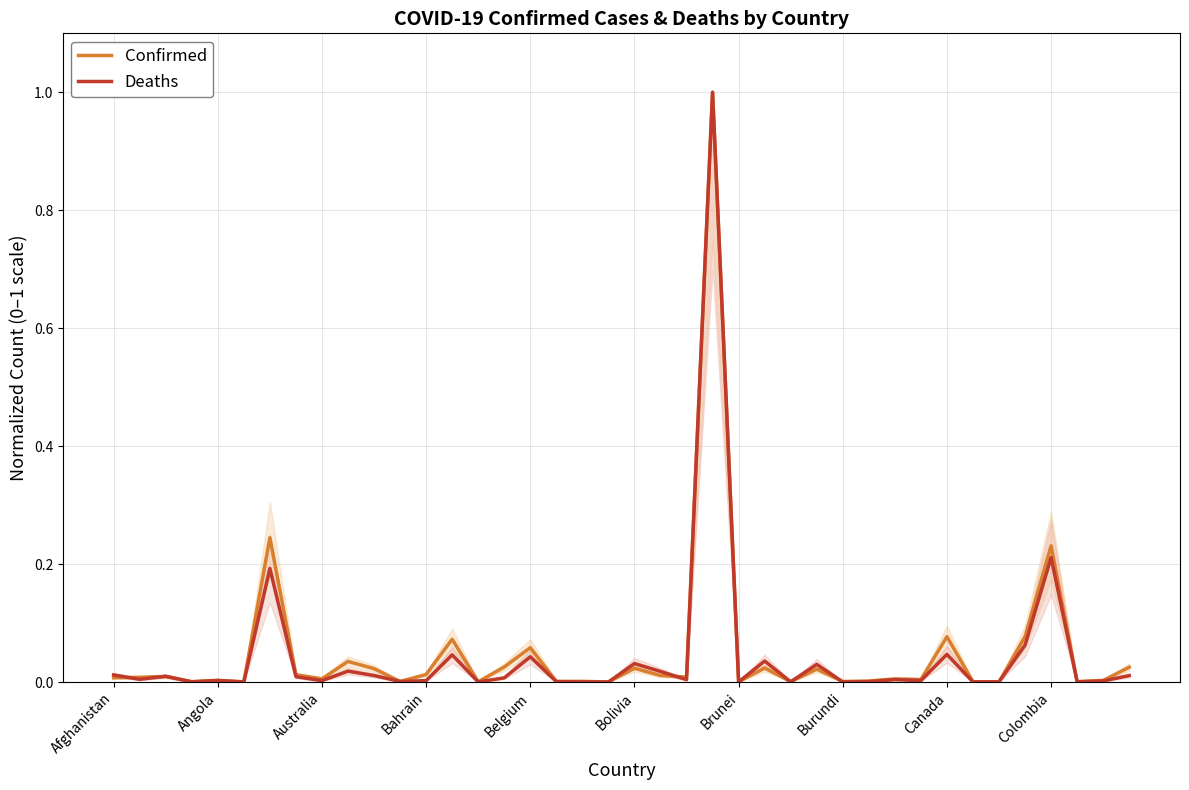

What is the maximum value for Deaths?

1.0